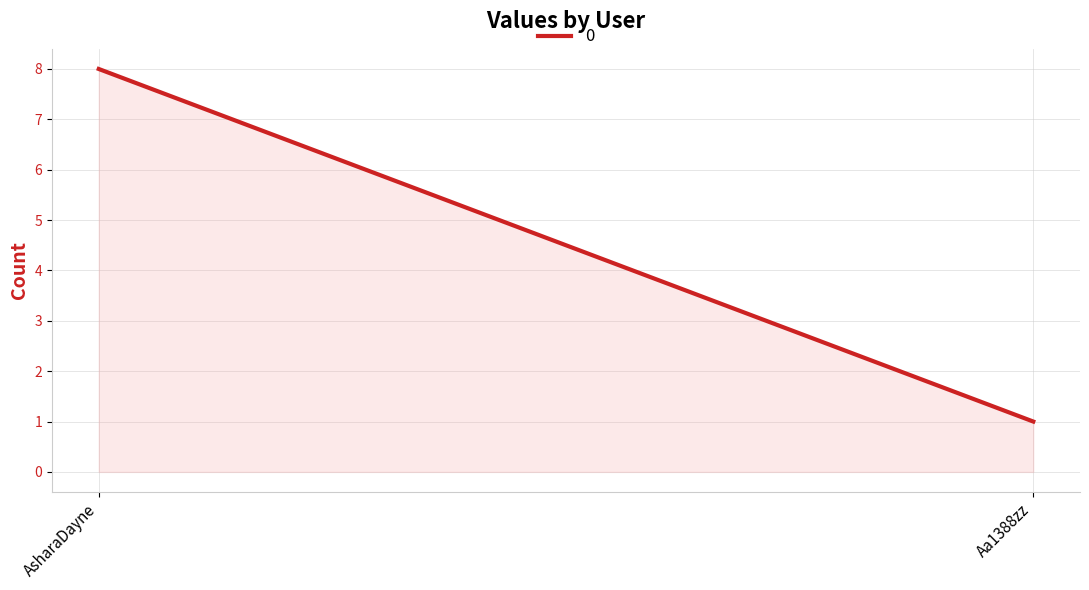

What is the label of the 1st point from the left?

AsharaDayne